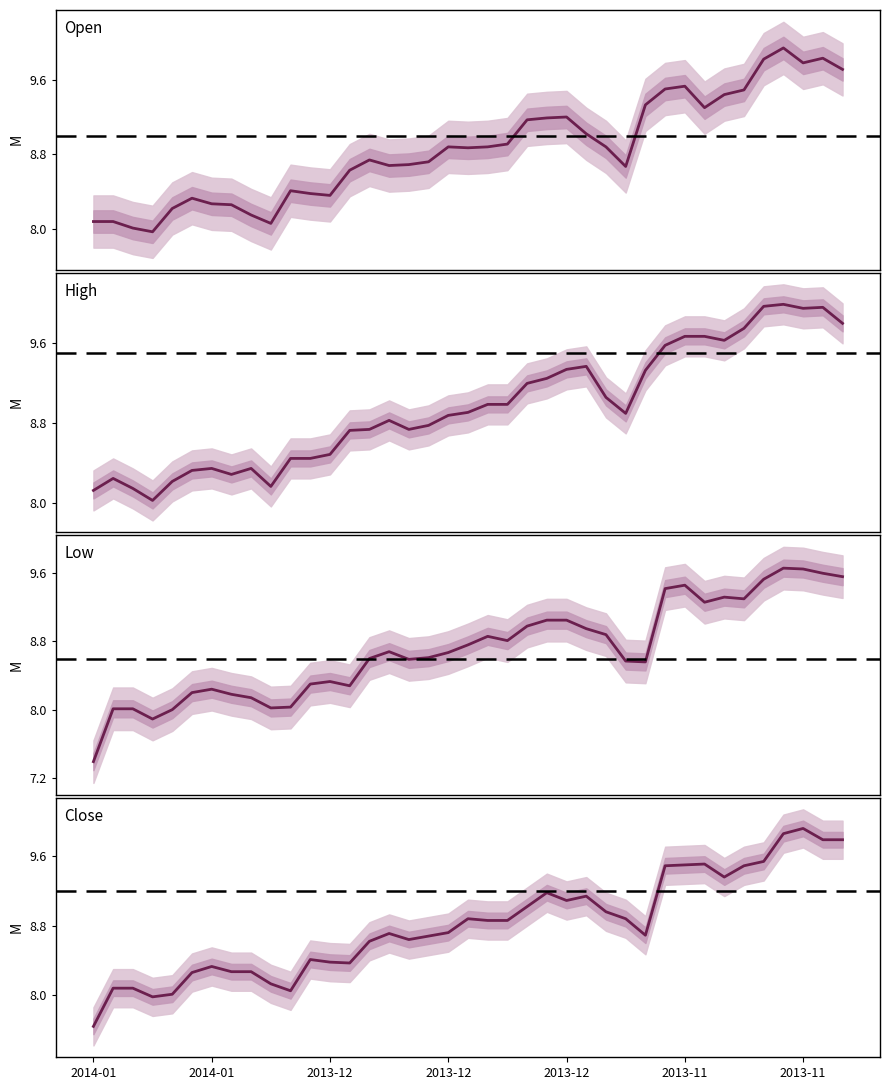

What is the average value of the Close series?

8.8